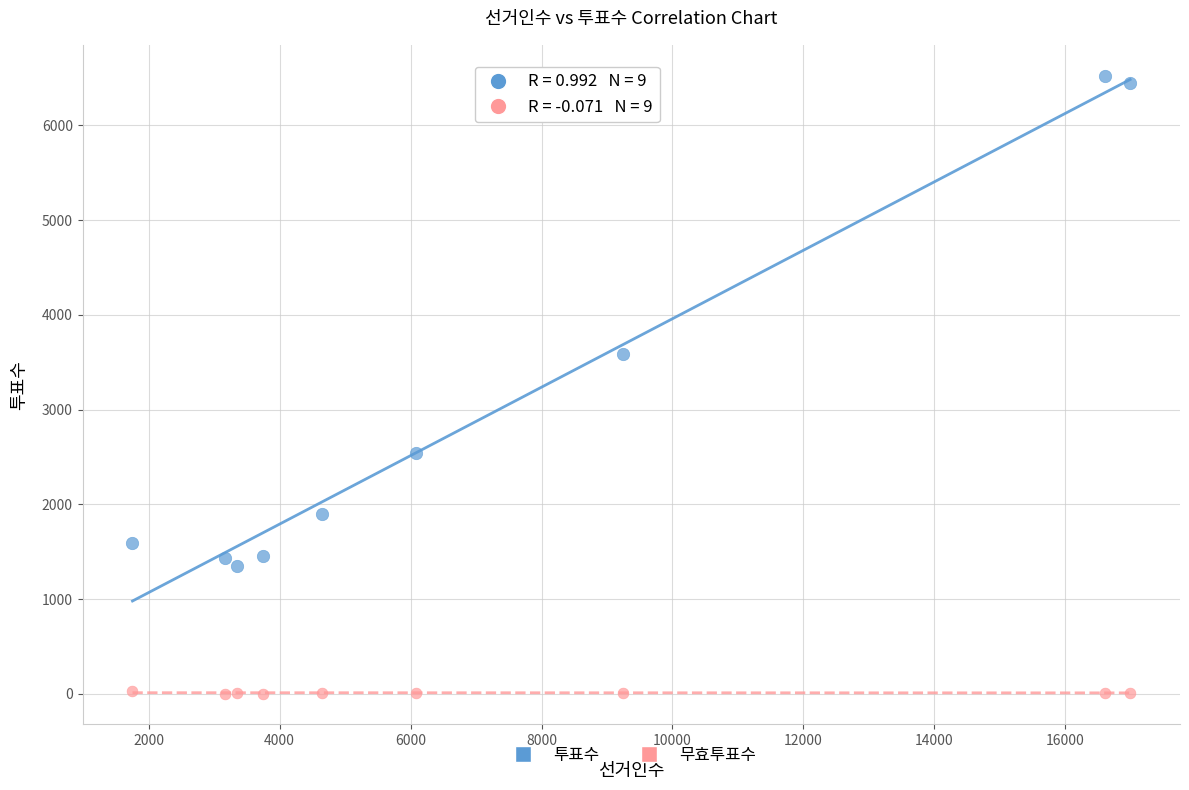

Across all data points, what is the range of X values (max minus min)?

15238